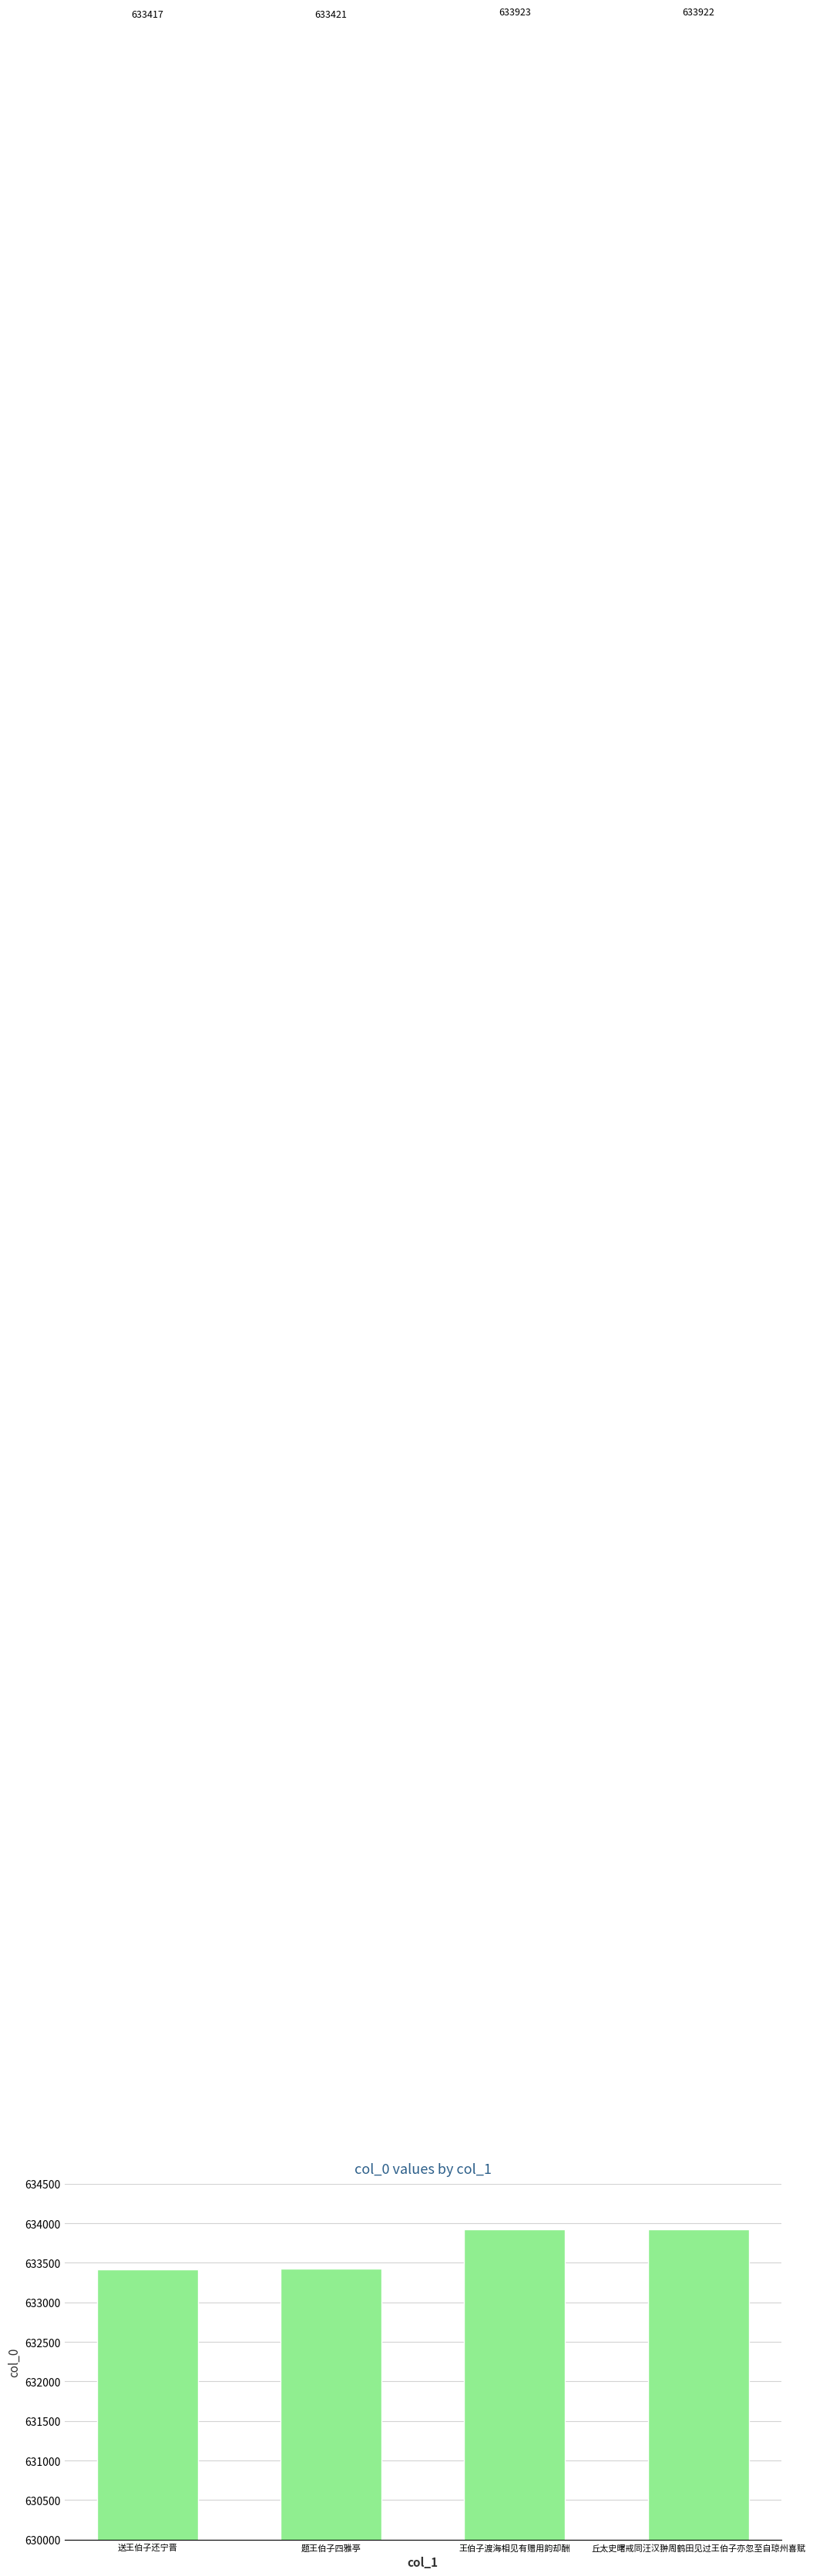

At which category does the chart reach its peak across all series?

王伯子渡海相见有赠用韵却酬